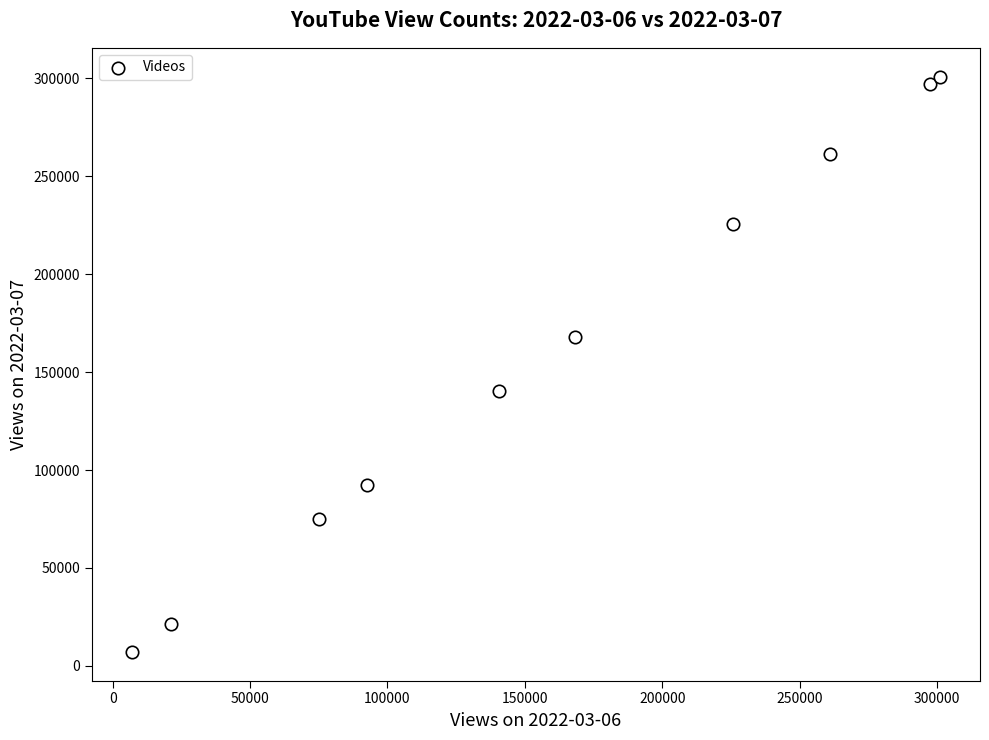

What is the average X value?

158922